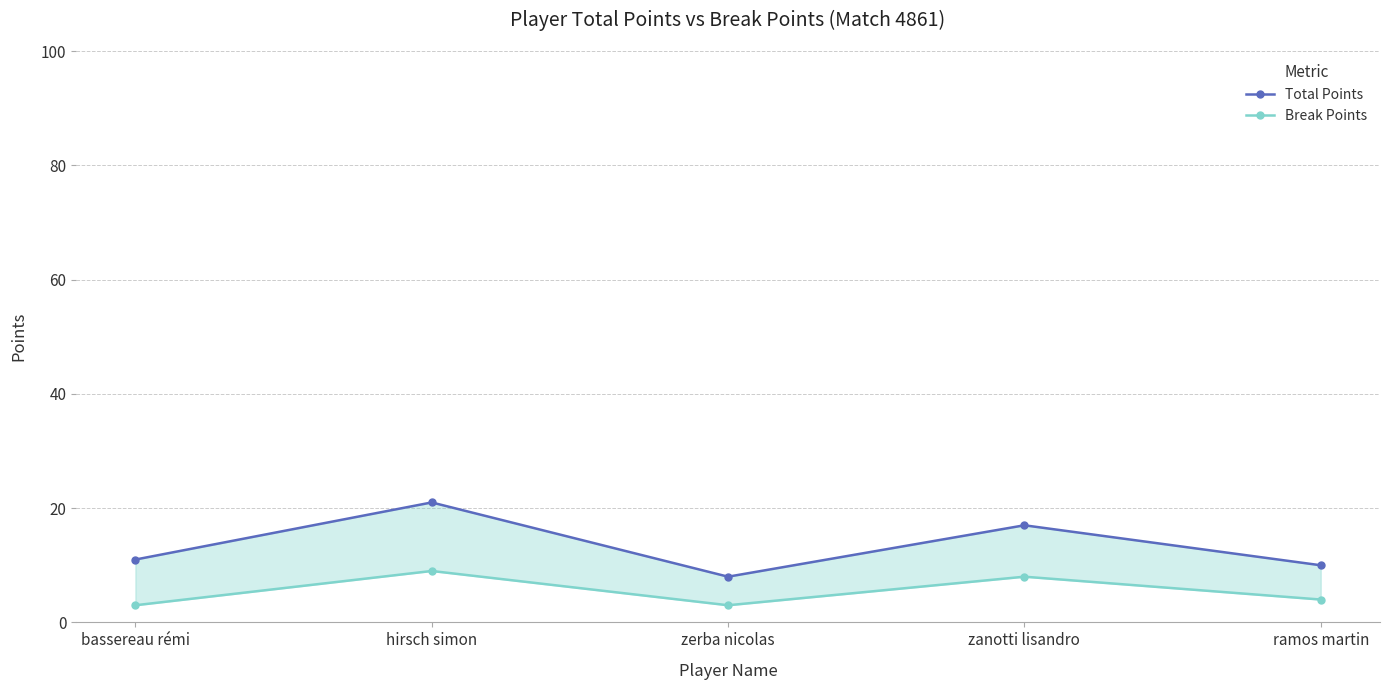

Rank the series by their average value, from highest to lowest.

Total Points, Break Points